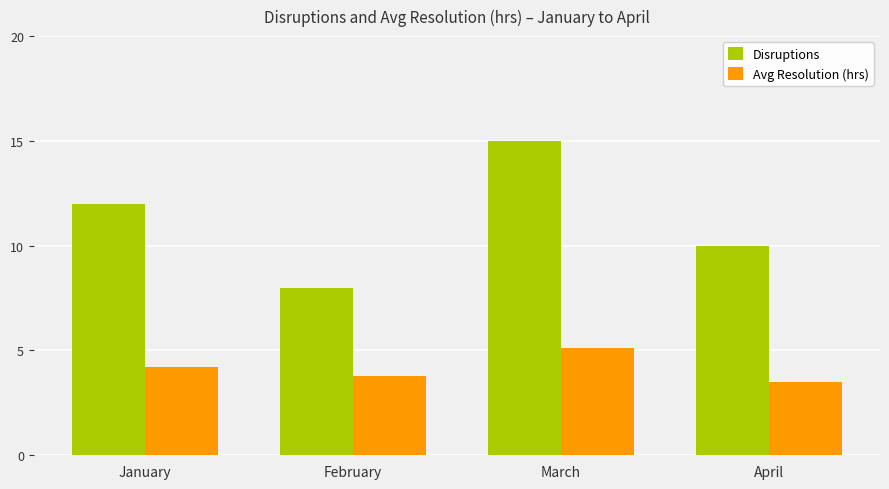

What is the maximum value for Disruptions?

15.0